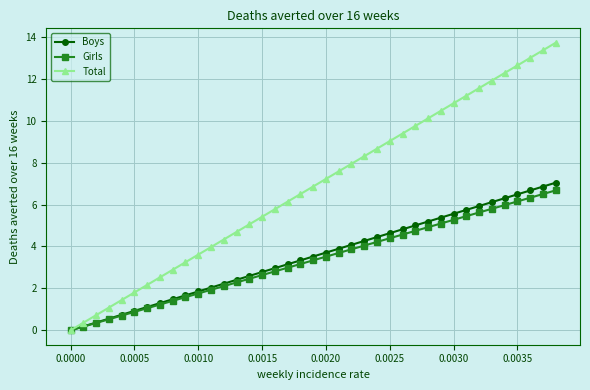

What is the maximum value for Girls?

6.7